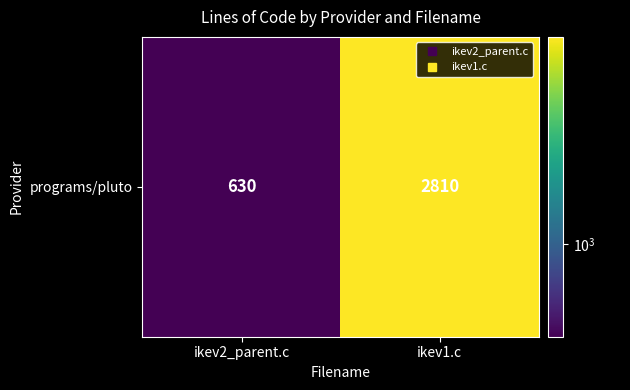

What is the approximate value at ikev1.c?

2810